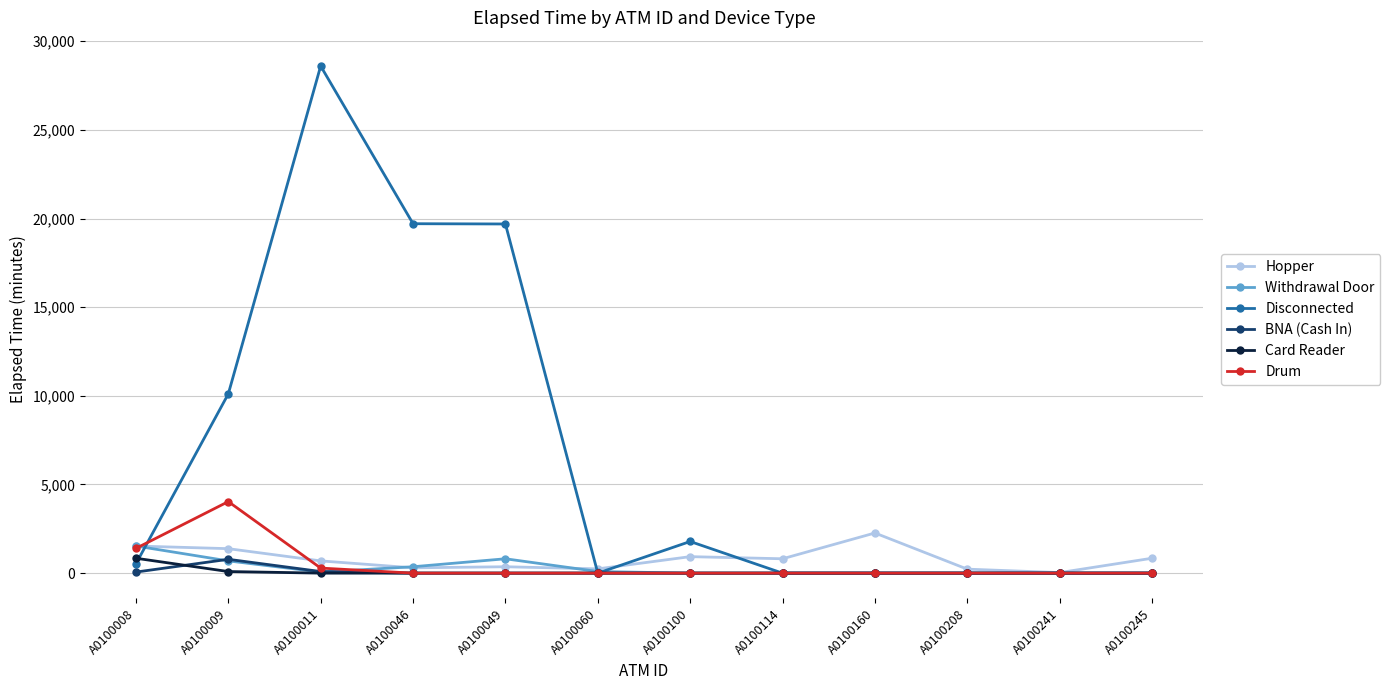

Which category has the highest value in the BNA (Cash In) series?

A0100009